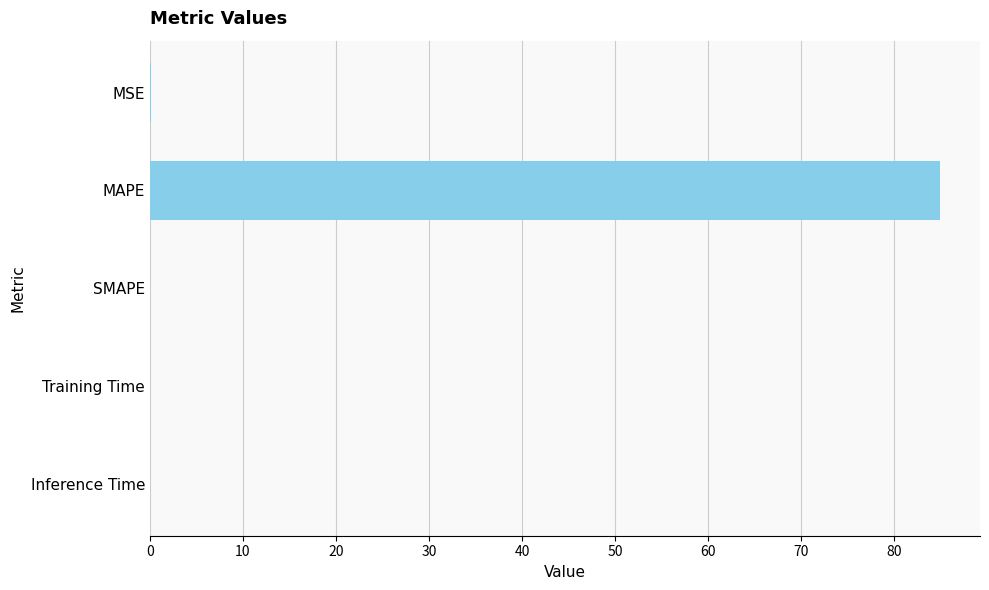

Which has a higher value, MAPE or SMAPE?

MAPE